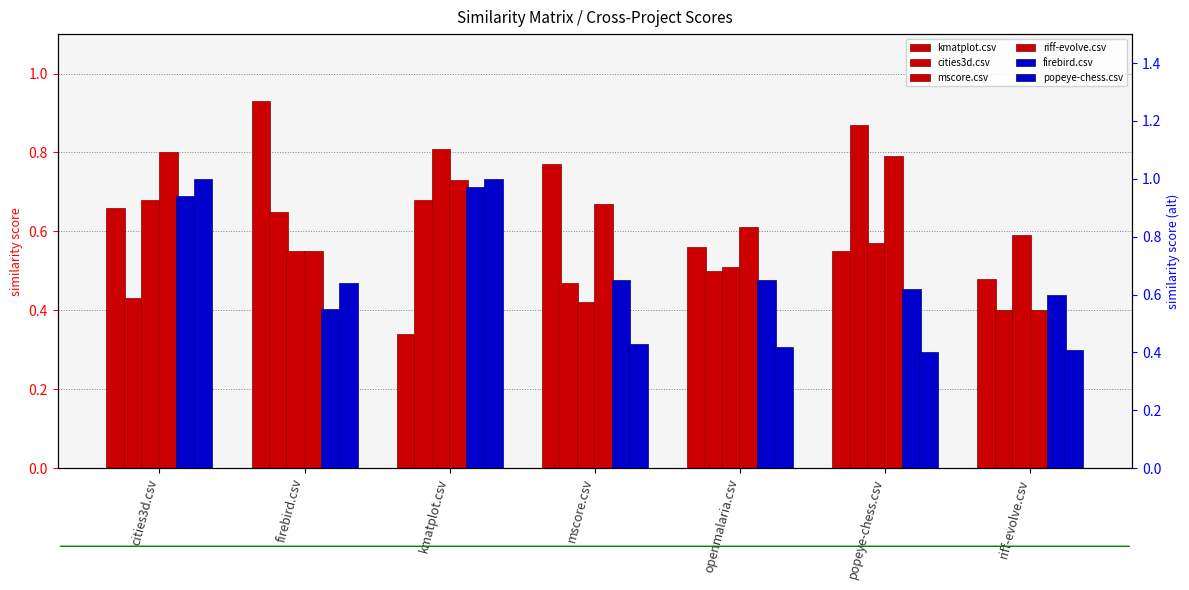

Rank the categories by mscore.csv value from highest to lowest.

kmatplot.csv, cities3d.csv, riff-evolve.csv, popeye-chess.csv, firebird.csv, openmalaria.csv, mscore.csv